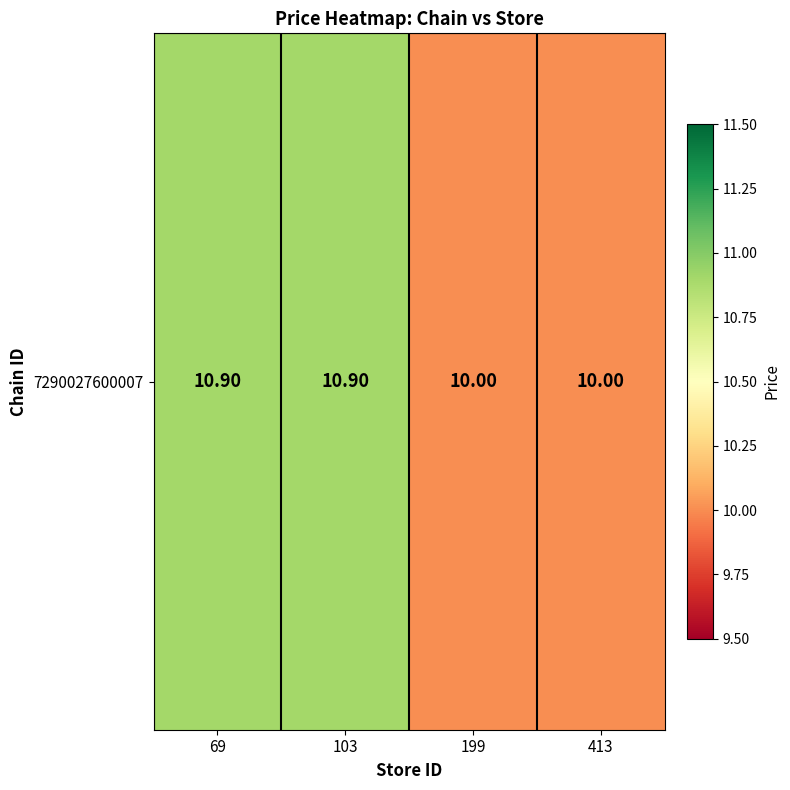

What is the difference between the second highest and minimum values?

0.9